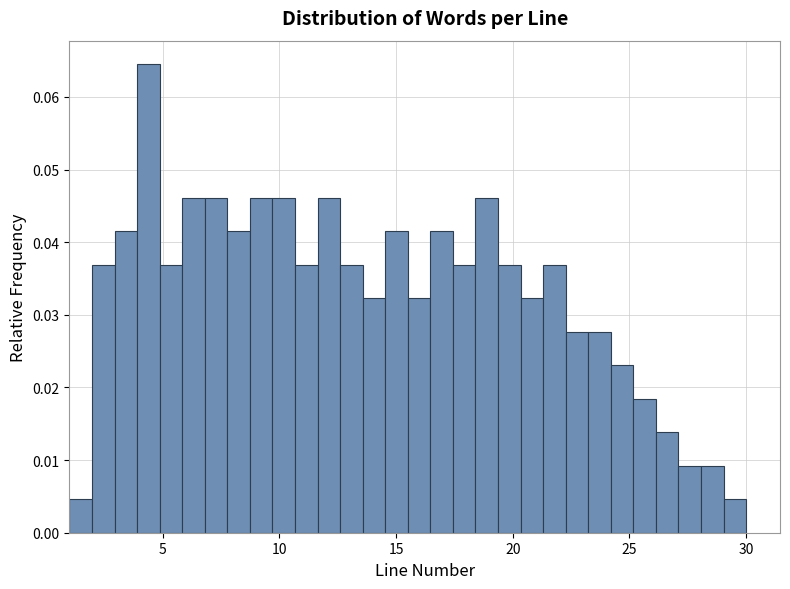

Read against the x-axis, roughly where is the centre of the tallest bar?

4.5